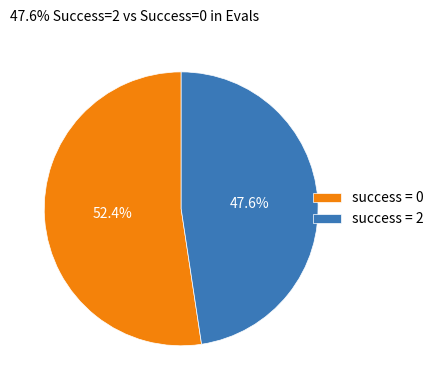

What is the majority slice?

success = 0